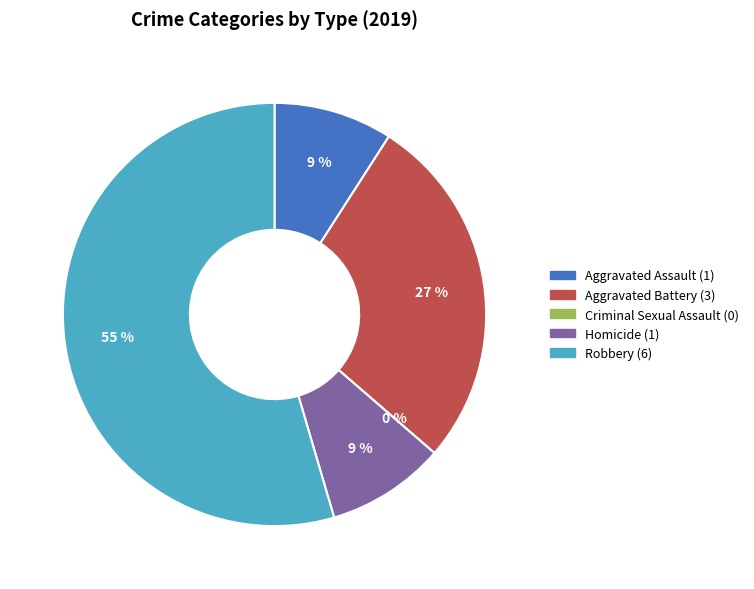

What portion of the pie excludes Homicide?

90.9%